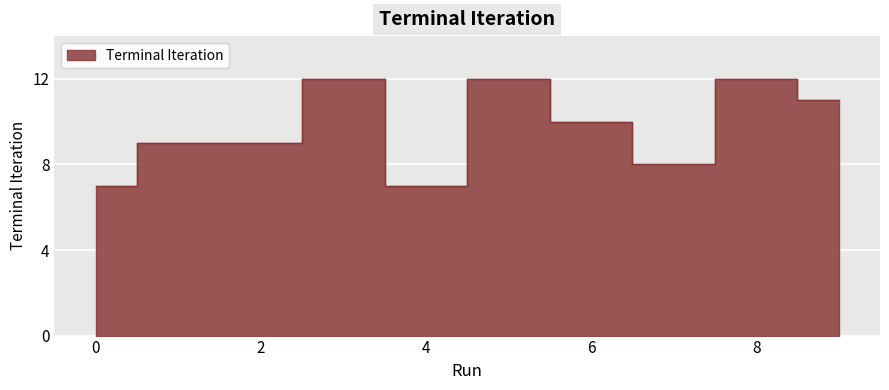

What is the change in value from 8 to 9?

-1